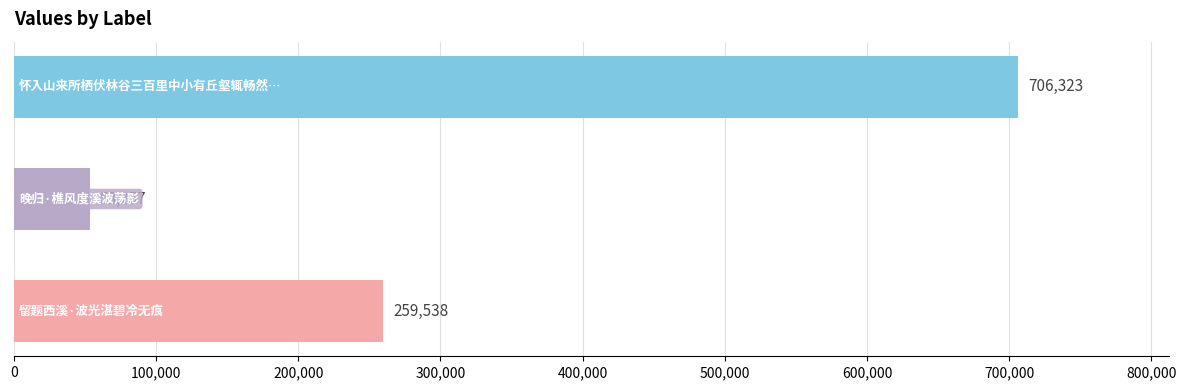

Reading bottom to top, what are all the values shown in this chart?

259538	53257	706323